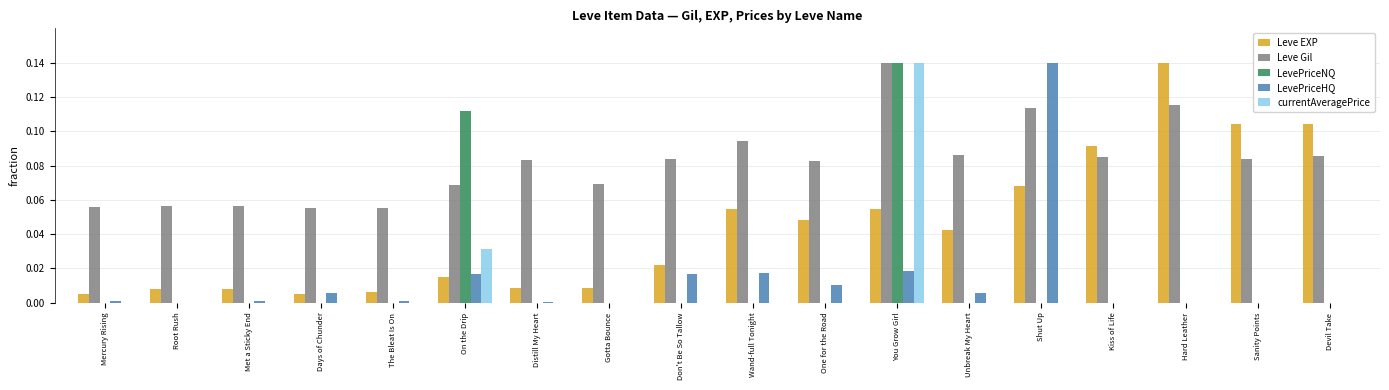

Which series has the largest total across all categories?

Leve Gil